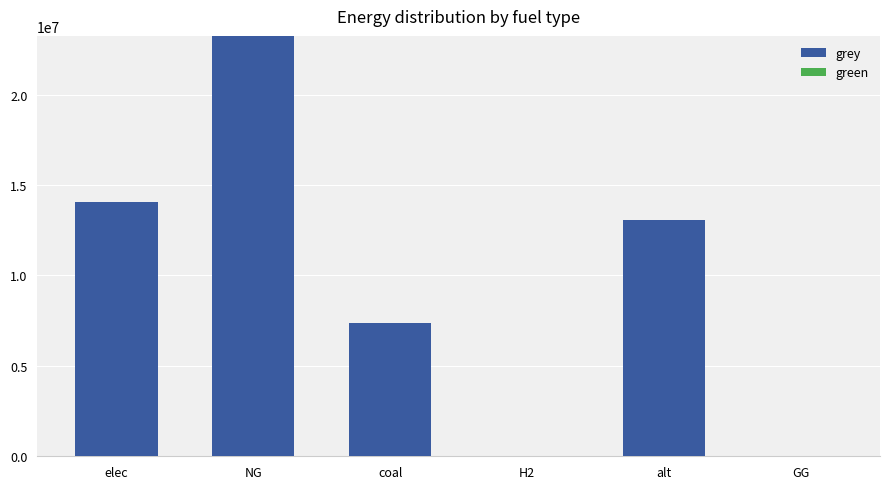

Which category has the highest value across all series?

NG